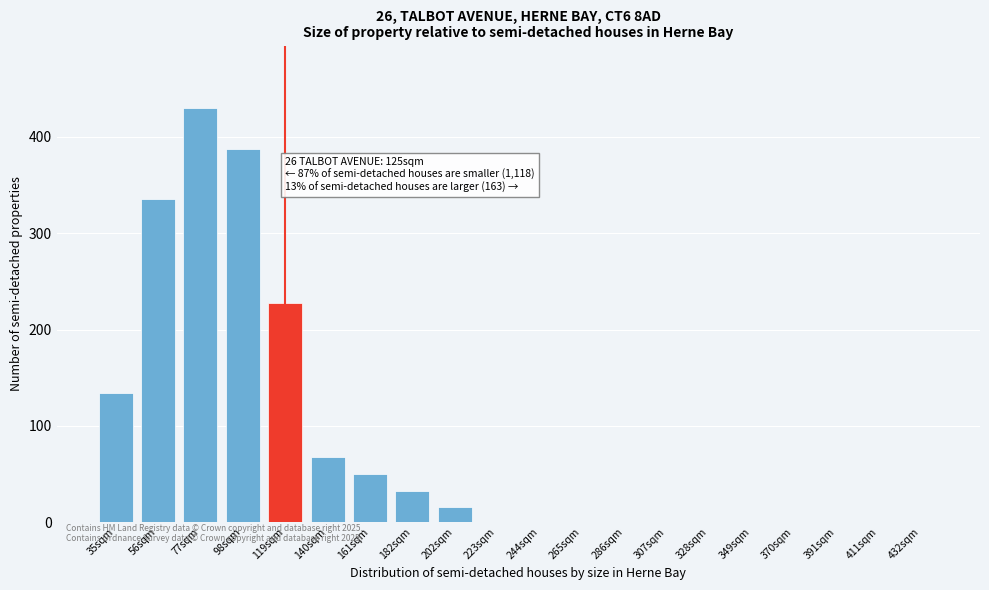

Reading left to right, extract all data points from this chart.

35sqm=134.2	56sqm=335.5	77sqm=430.3	98sqm=387.3	119sqm=227.5	140sqm=68.2	161sqm=49.7	182sqm=32.2	202sqm=16.1	223sqm=0.0	244sqm=0.0	265sqm=0.0	286sqm=0.0	307sqm=0.0	328sqm=0.0	349sqm=0.0	370sqm=0.0	391sqm=0.0	411sqm=0.0	432sqm=0.0